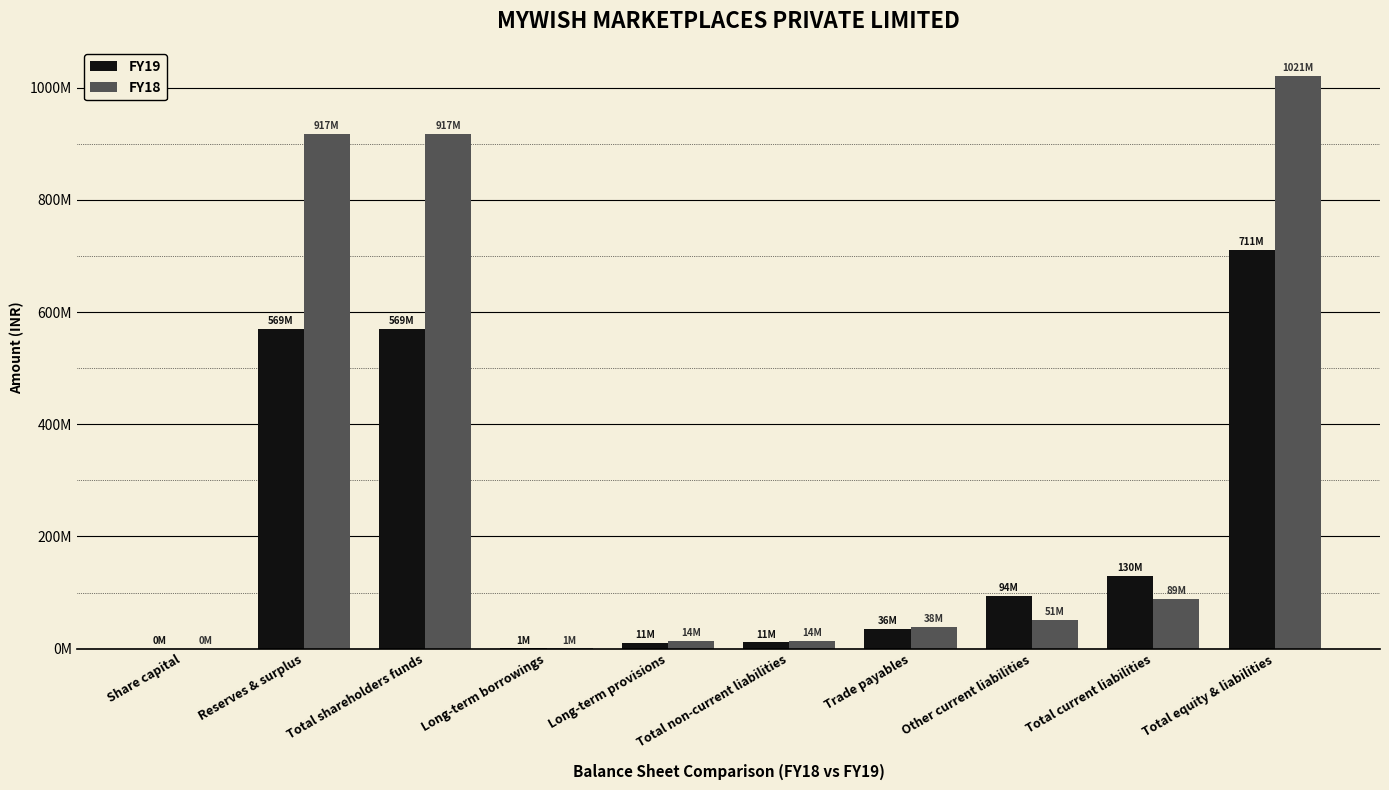

Where is FY18 nearest to the value 510322500?

Reserves & surplus